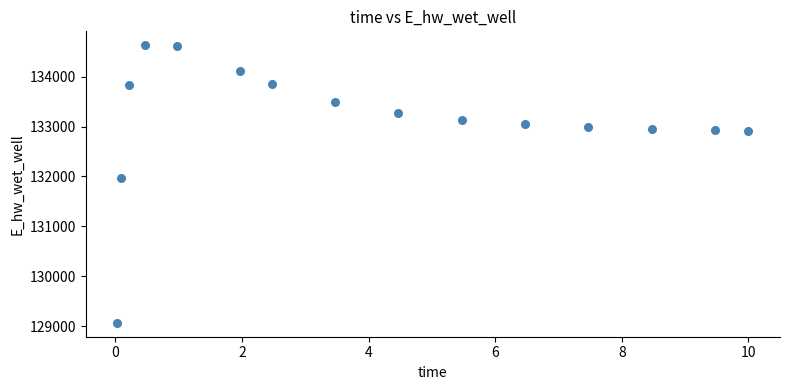

What Y value in the scatter plot is closest to 131849?

131970.1